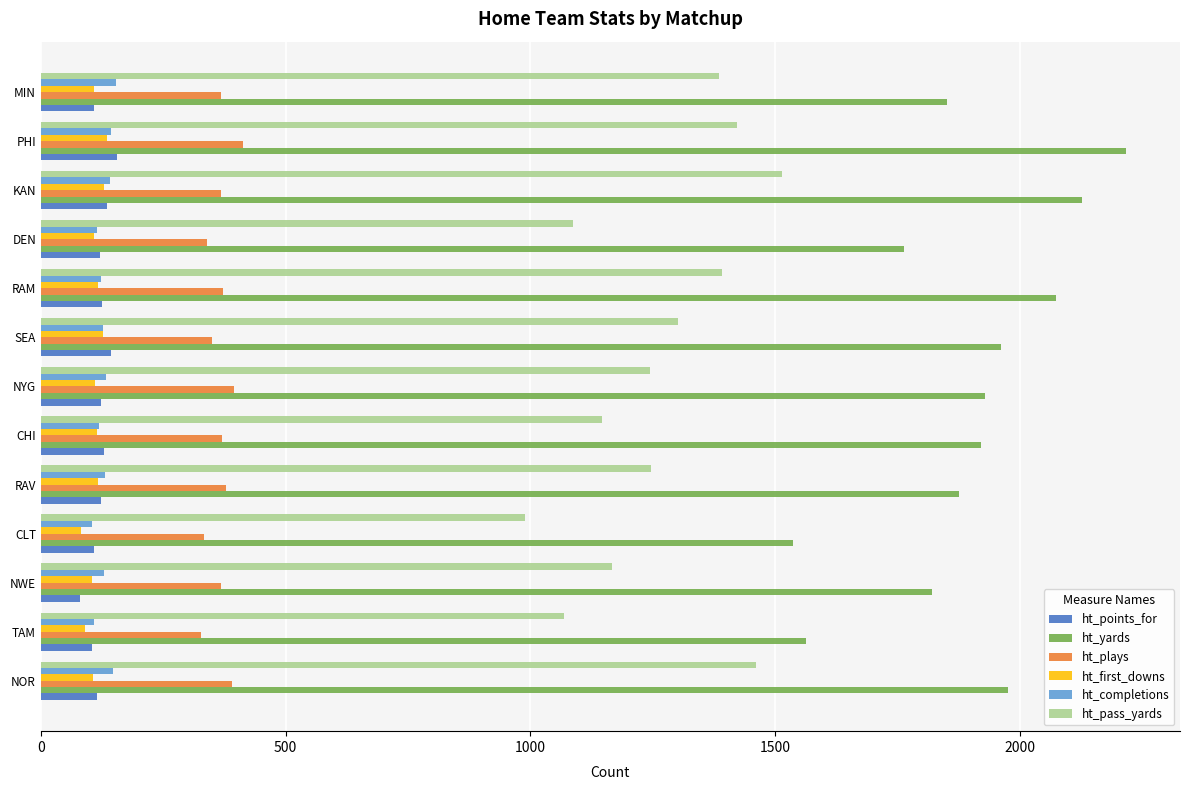

Which series has the largest range (max minus min)?

ht_yards